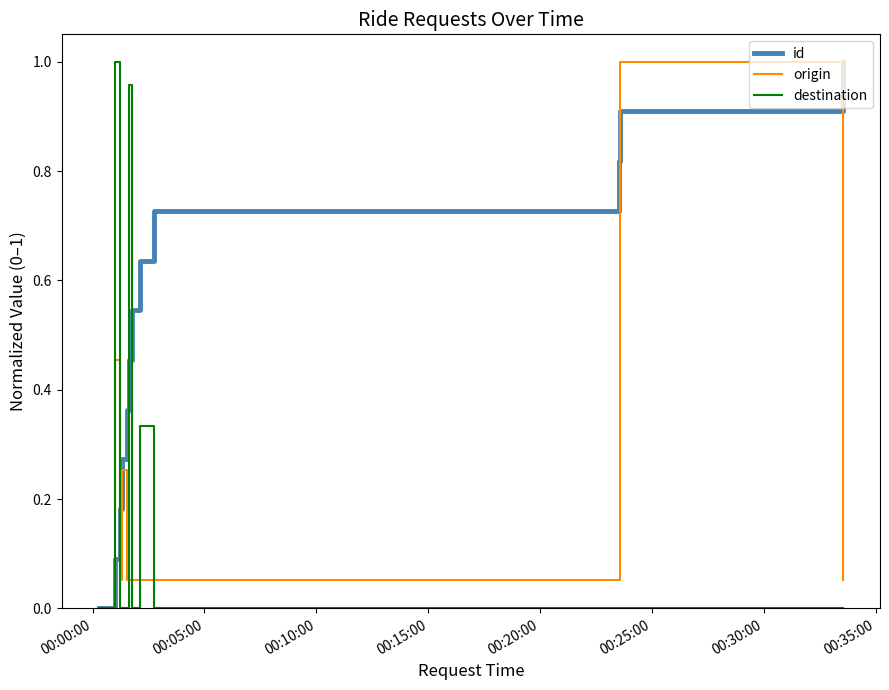

Which series has the largest total across all categories?

id